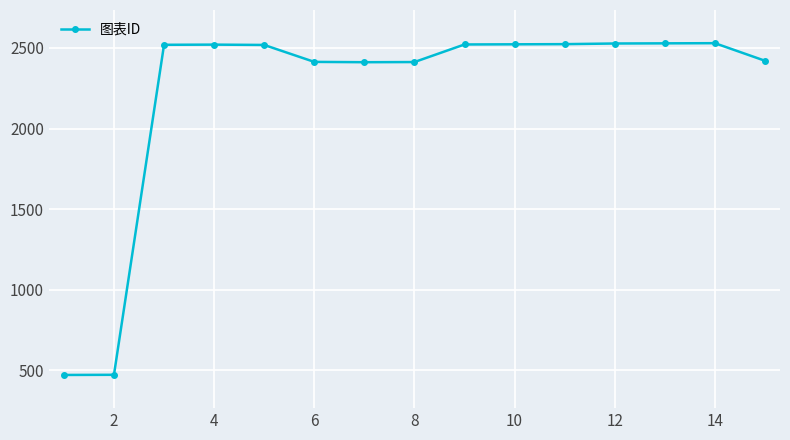

What is the value of the 11th point from the left?

2523